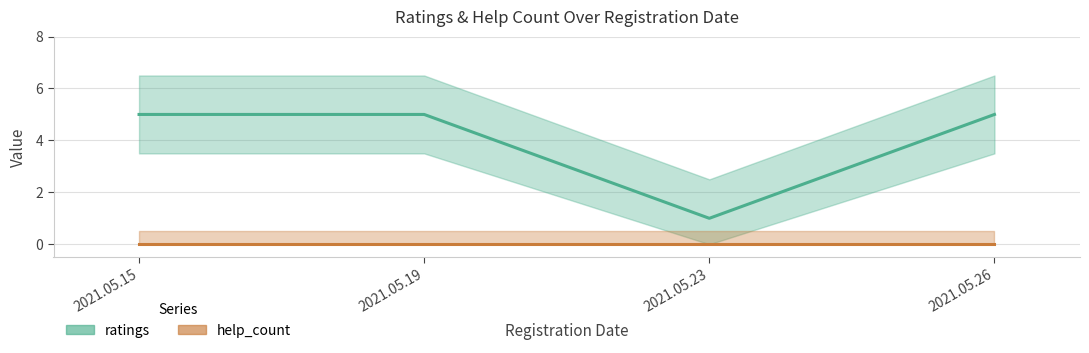

Approximately how many times larger is the value at 2021.05.19 compared to 2021.05.15?

1.0